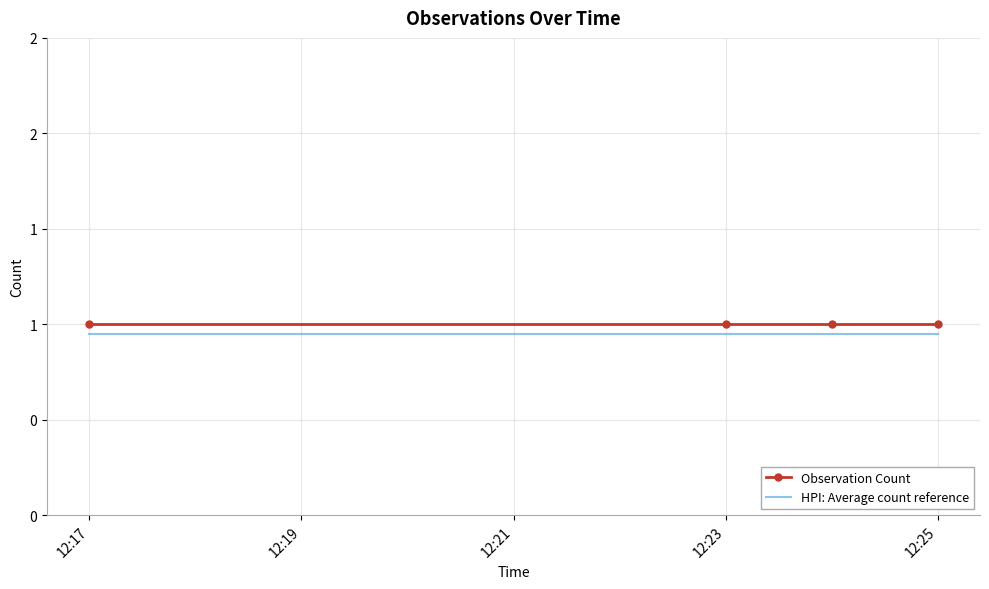

True or false: Observation Count and HPI: Average count reference cross at least once.

False